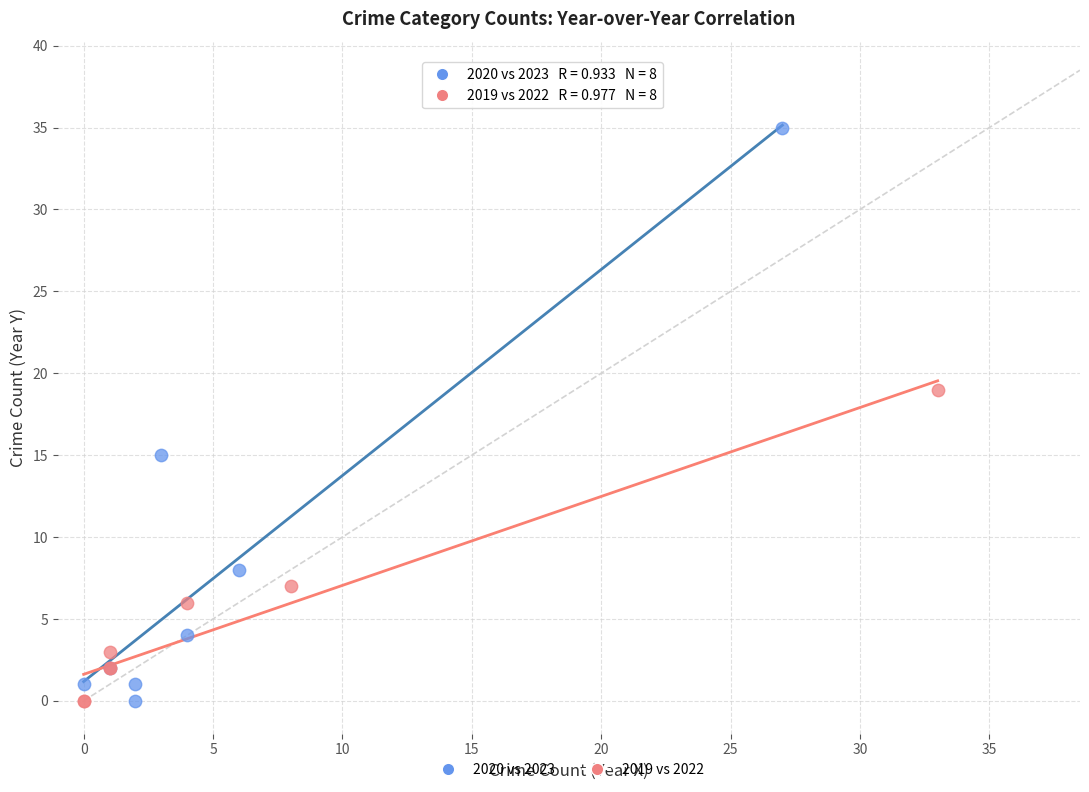

Which series has the largest Y range (max minus min)?

2020 vs 2023